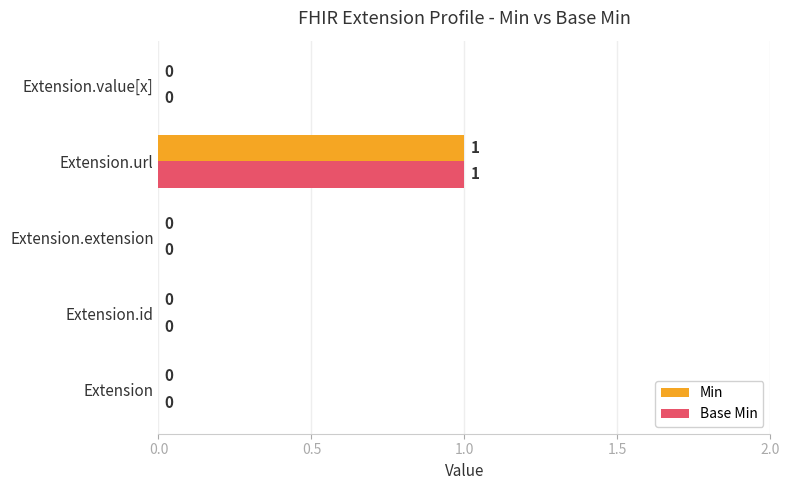

The value of Base Min at Extension is 0. True or false?

True